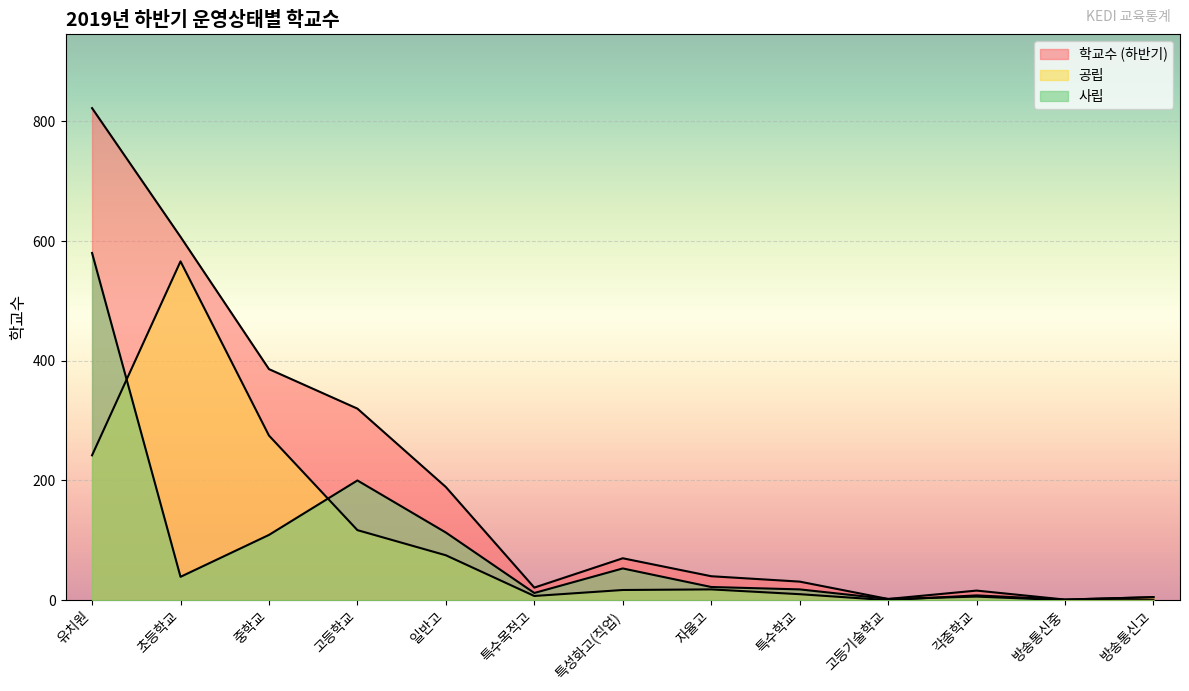

Which series has the largest range (max minus min)?

학교수 (하반기)